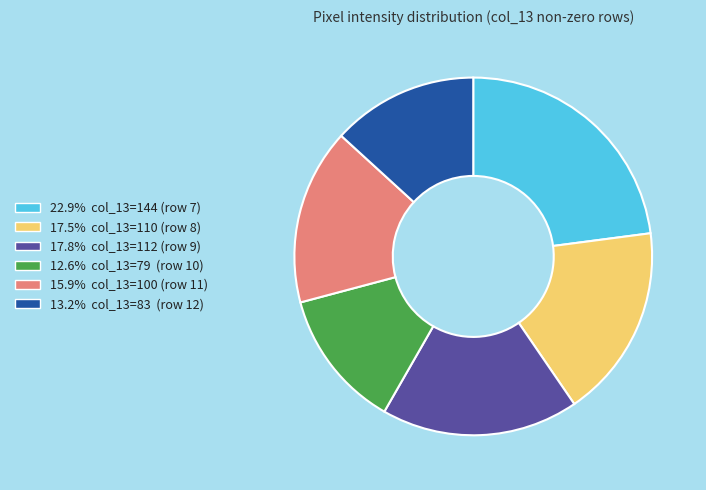

Does any single category account for the majority?

No